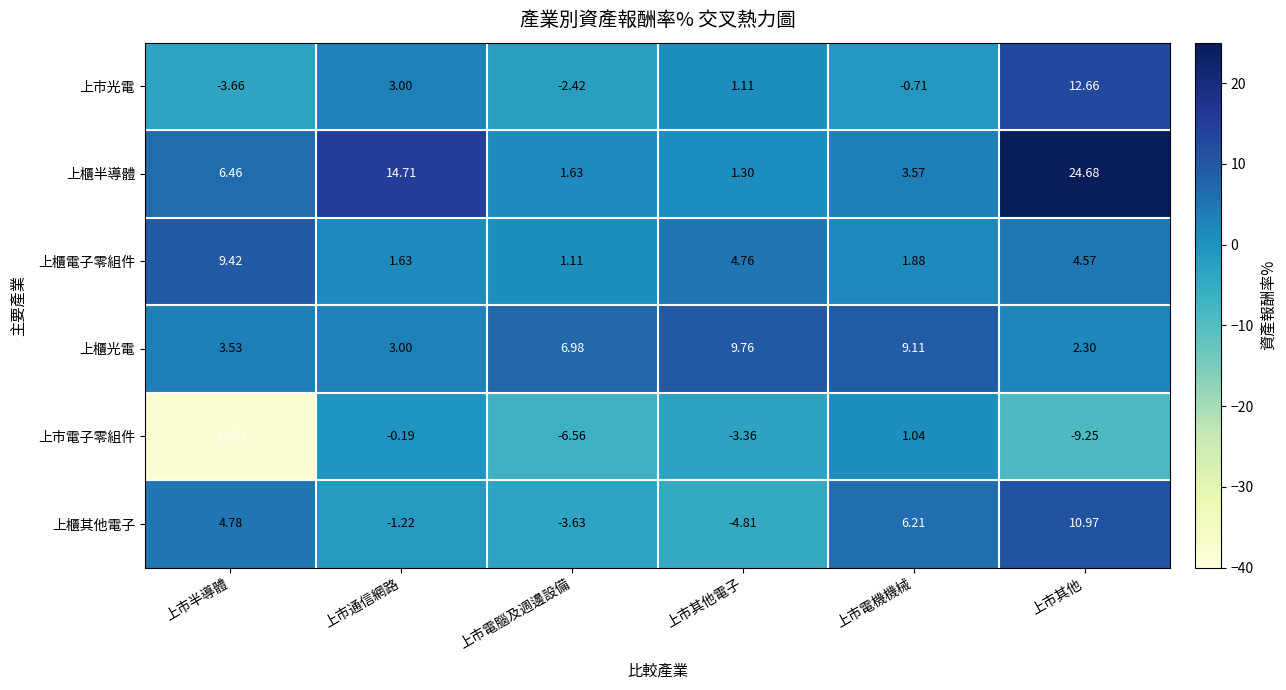

At which label does 上市光電 reach its minimum?

上市半導體